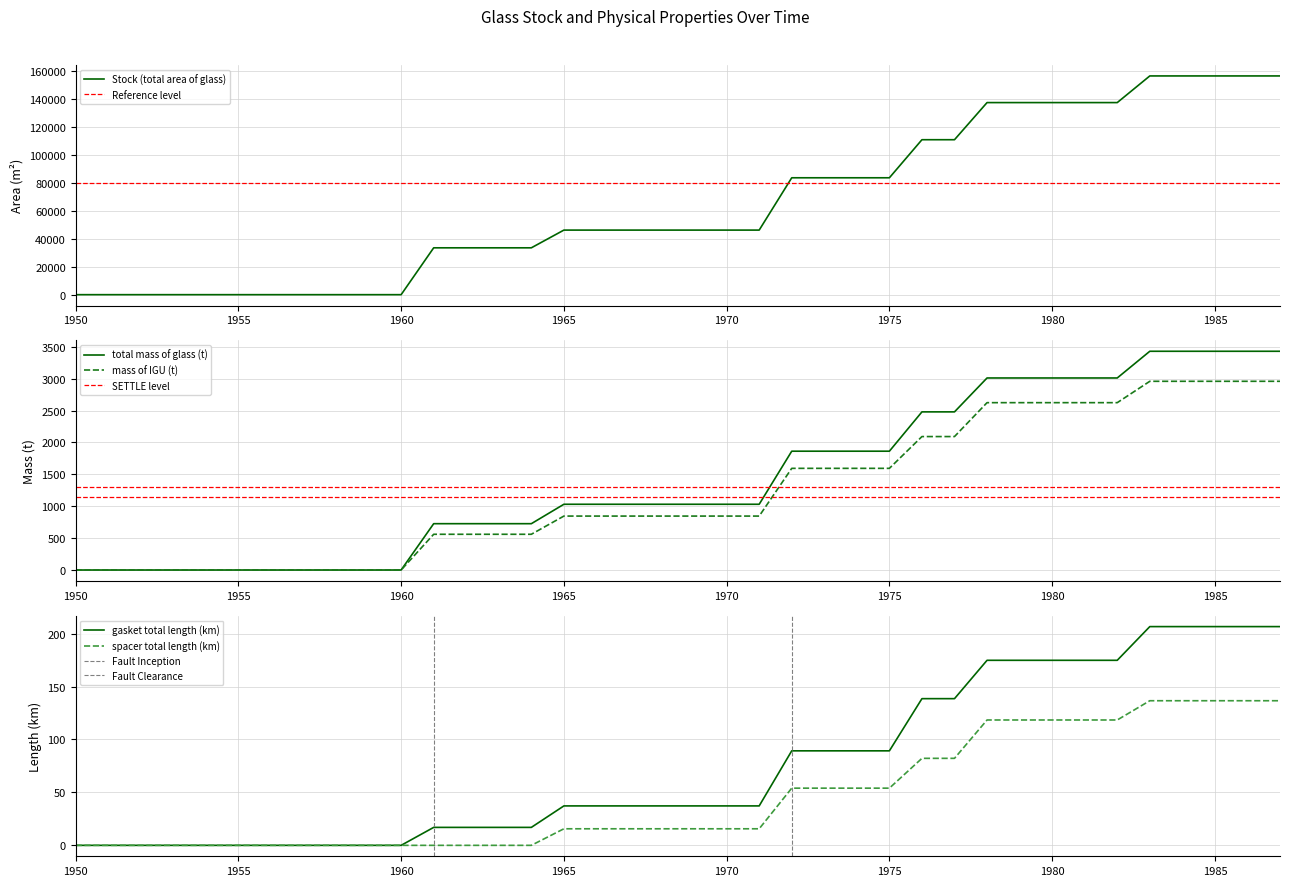

Is this an area chart (filled region under the line)?

No